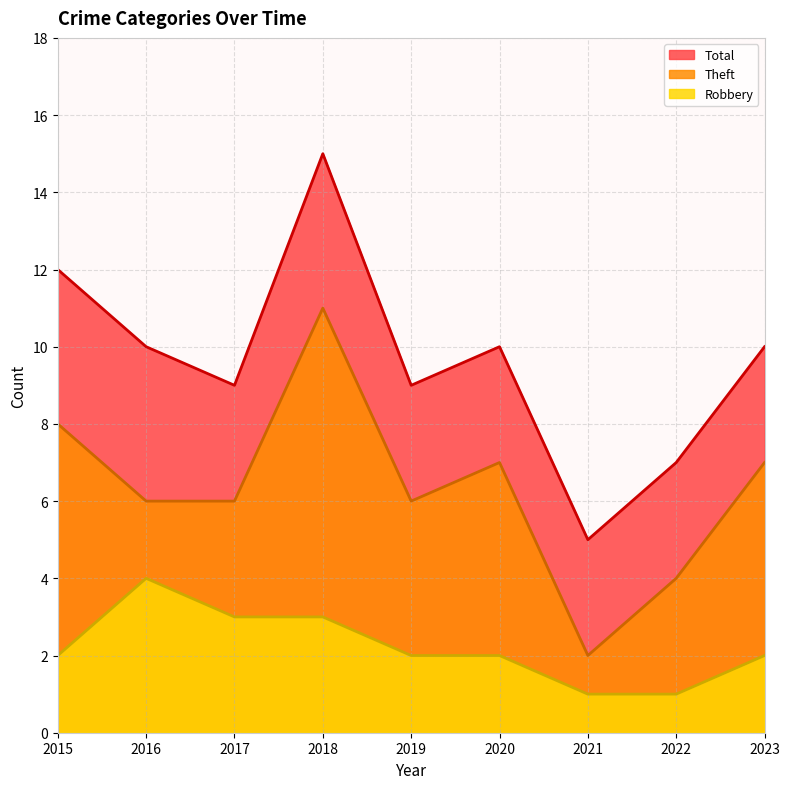

Where is Total nearest to the value 10?

2016